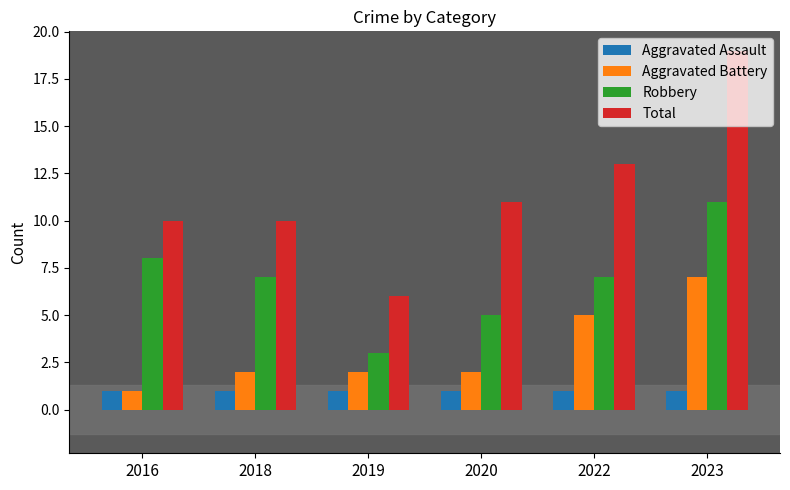

What are all the series names shown in the legend?

Aggravated Assault, Aggravated Battery, Robbery, Total